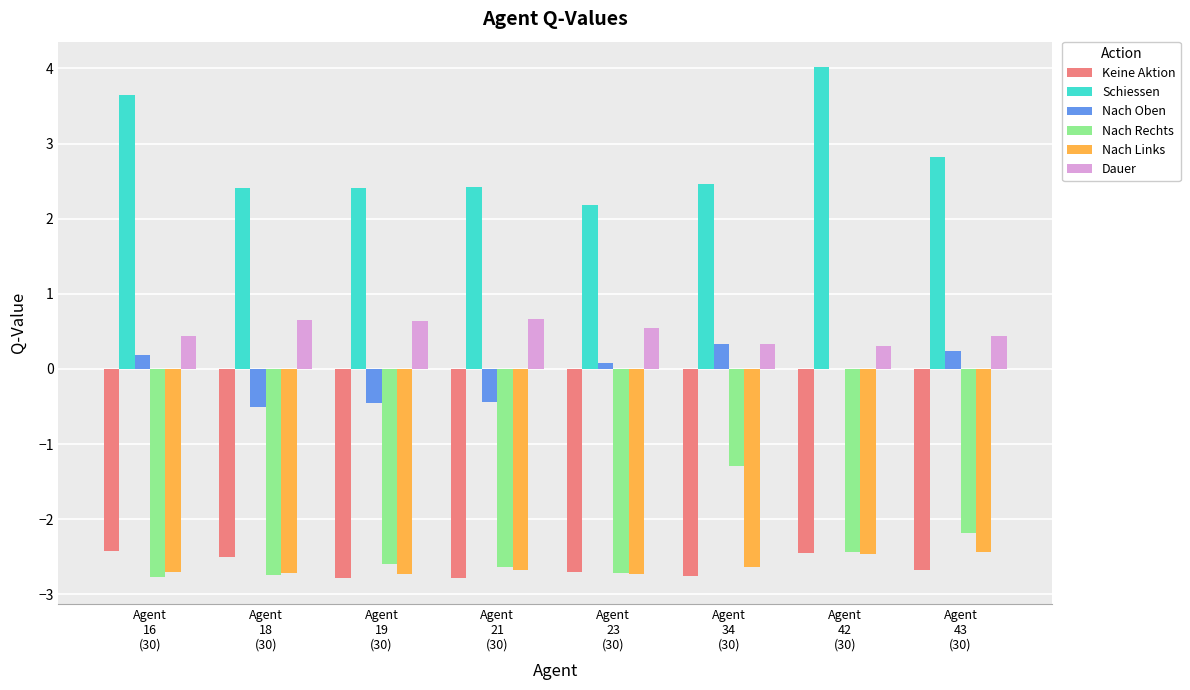

What are all the series names shown in the legend?

Keine Aktion, Schiessen, Nach Oben, Nach Rechts, Nach Links, Dauer